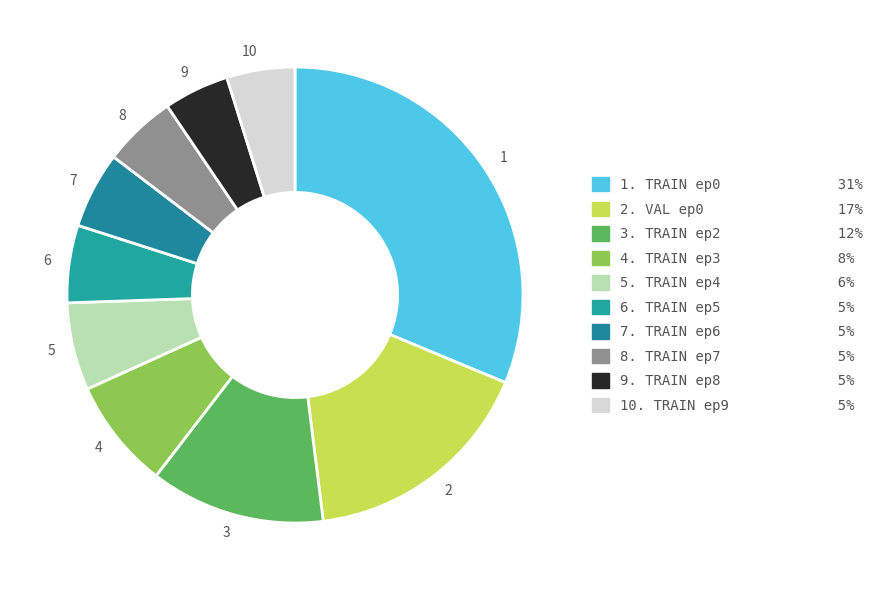

Is 3 the majority of the pie?

No